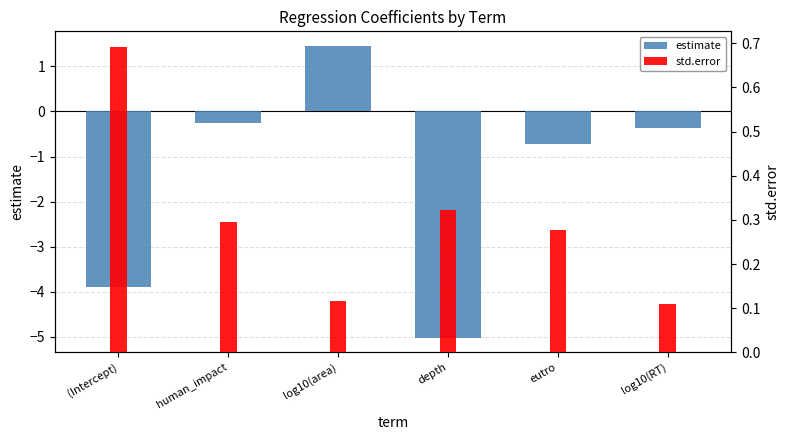

How many groups of bars are there?

6